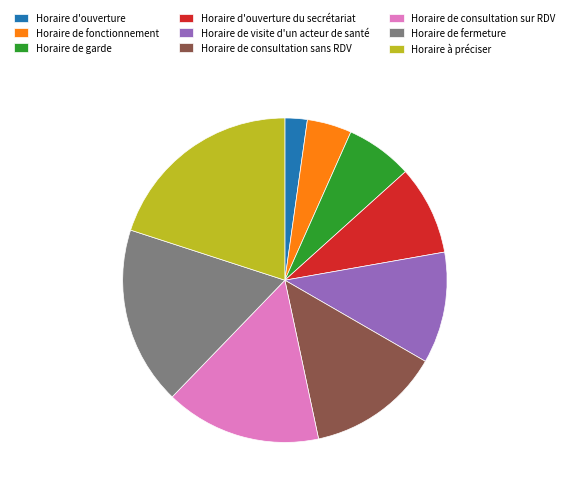

What is the largest slice in the pie chart?

Horaire à préciser